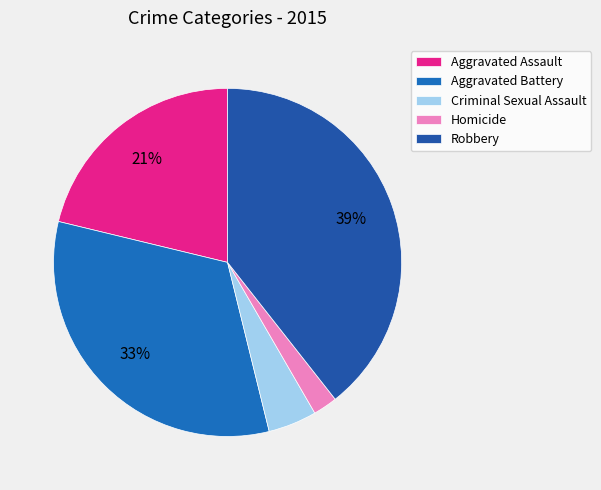

To the nearest percent, what is the combined percentage of Aggravated Battery and Criminal Sexual Assault?

37%